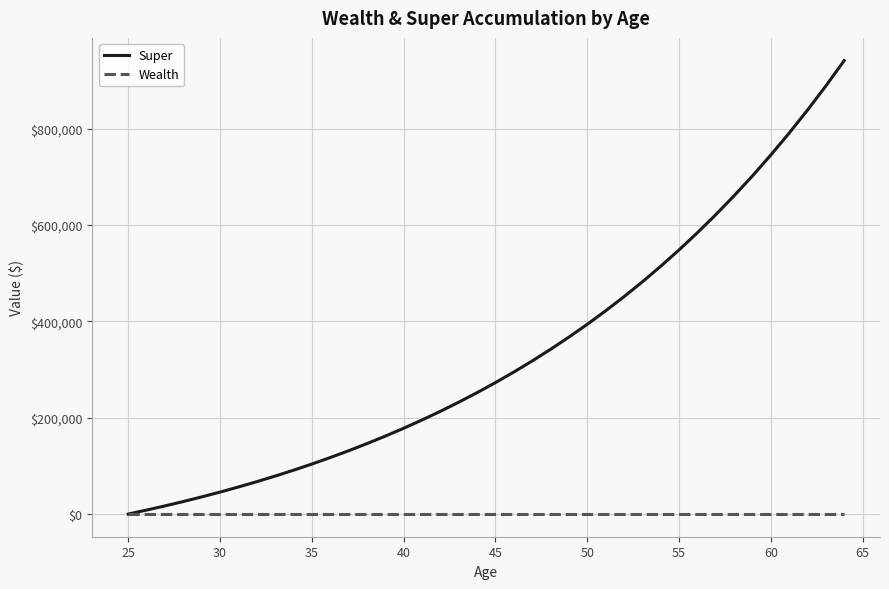

Reading left to right, extract all data points from this chart.

Super: 0.0	8250.0	16912.5	26008.1	35558.5	45586.5	56115.8	67171.6	78780.1	90969.2	103767.6	117206.0	131316.3	146132.1	161688.7	178023.1	195174.3	213183.0	232092.2	251946.8	272794.1	294683.8	317668.0	341801.4	367141.5	393748.6	421686.0	451020.3	481821.3	514162.4	548120.5	583776.5	621215.3	660526.1	701802.4	745142.5	790649.7	838432.1	888603.8	941283.9
Wealth: 0.0	0.0	0.0	0.0	0.0	0.0	0.0	0.0	0.0	0.0	0.0	0.0	0.0	0.0	0.0	0.0	0.0	0.0	0.0	0.0	0.0	0.0	0.0	0.0	0.0	0.0	0.0	0.0	0.0	0.0	0.0	0.0	0.0	0.0	0.0	0.0	0.0	0.0	0.0	0.0